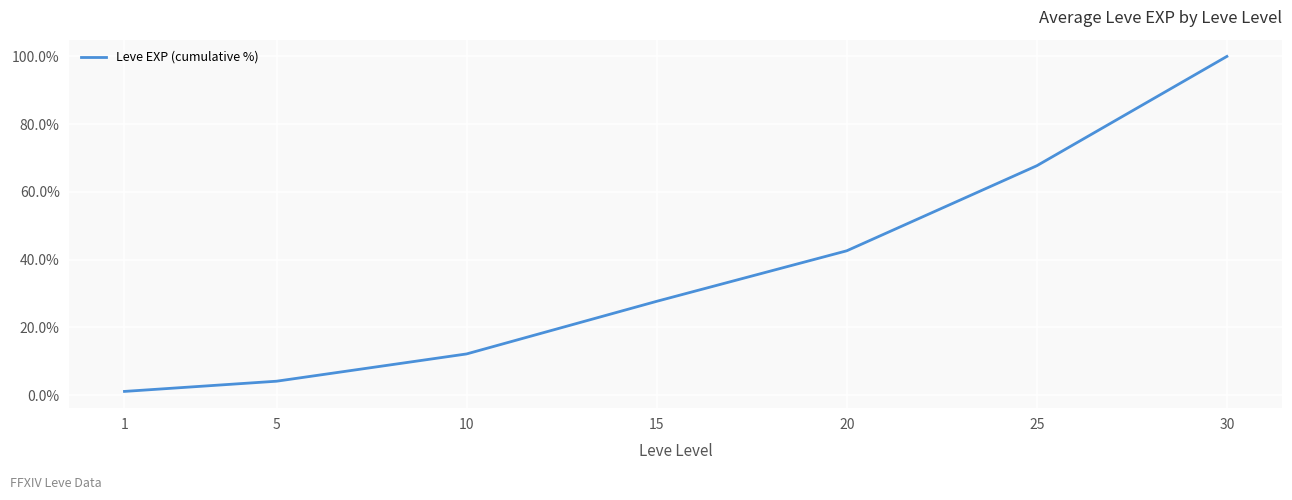

Does the chart display data point markers on the line(s)?

No